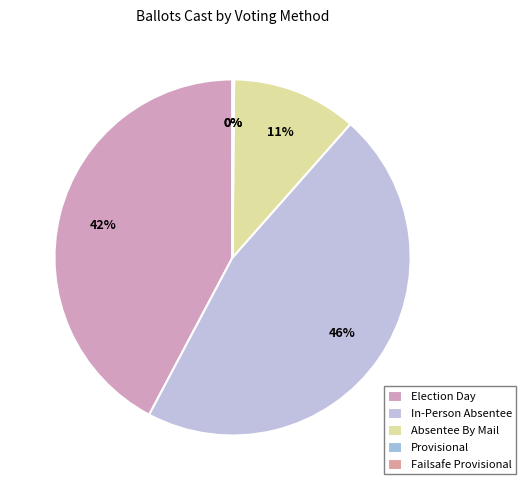

To the nearest percent, what is the difference between the In-Person Absentee and Failsafe Provisional slice percentages?

46%